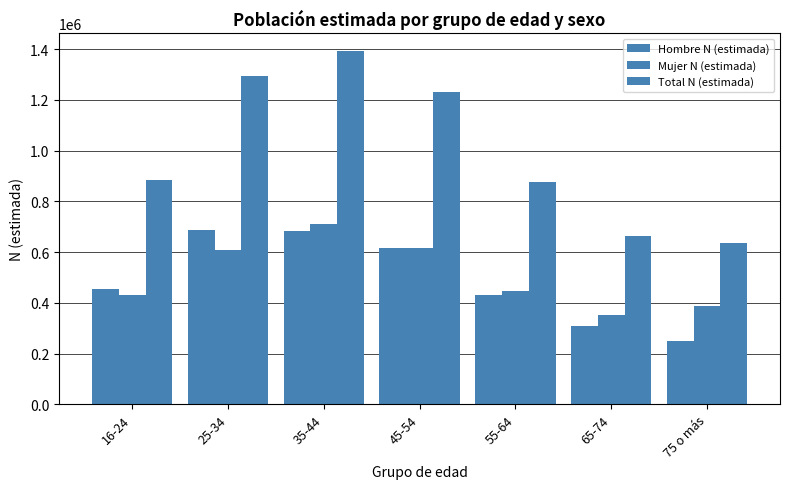

The value of Total N (estimada) at 65-74 is 663782. True or false?

True